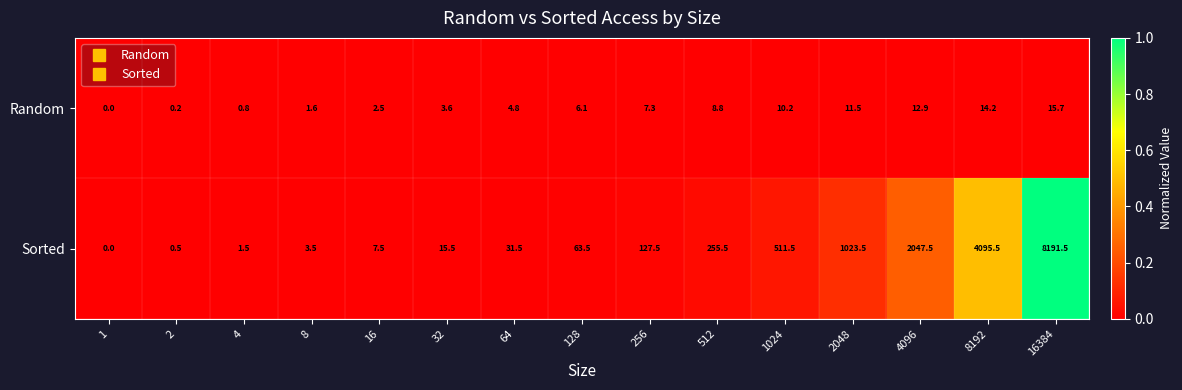

The Sorted series shows 2984.6 at 4096. True or false?

False